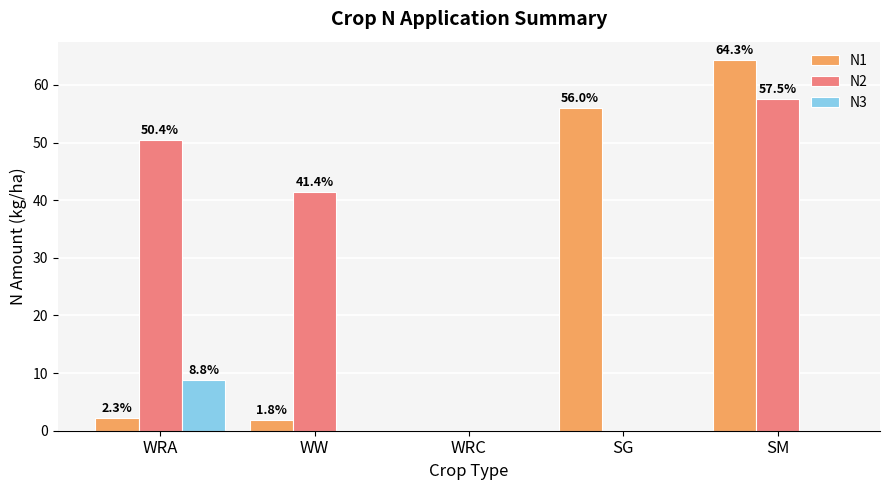

Where is N1 nearest to the value 32?

SG